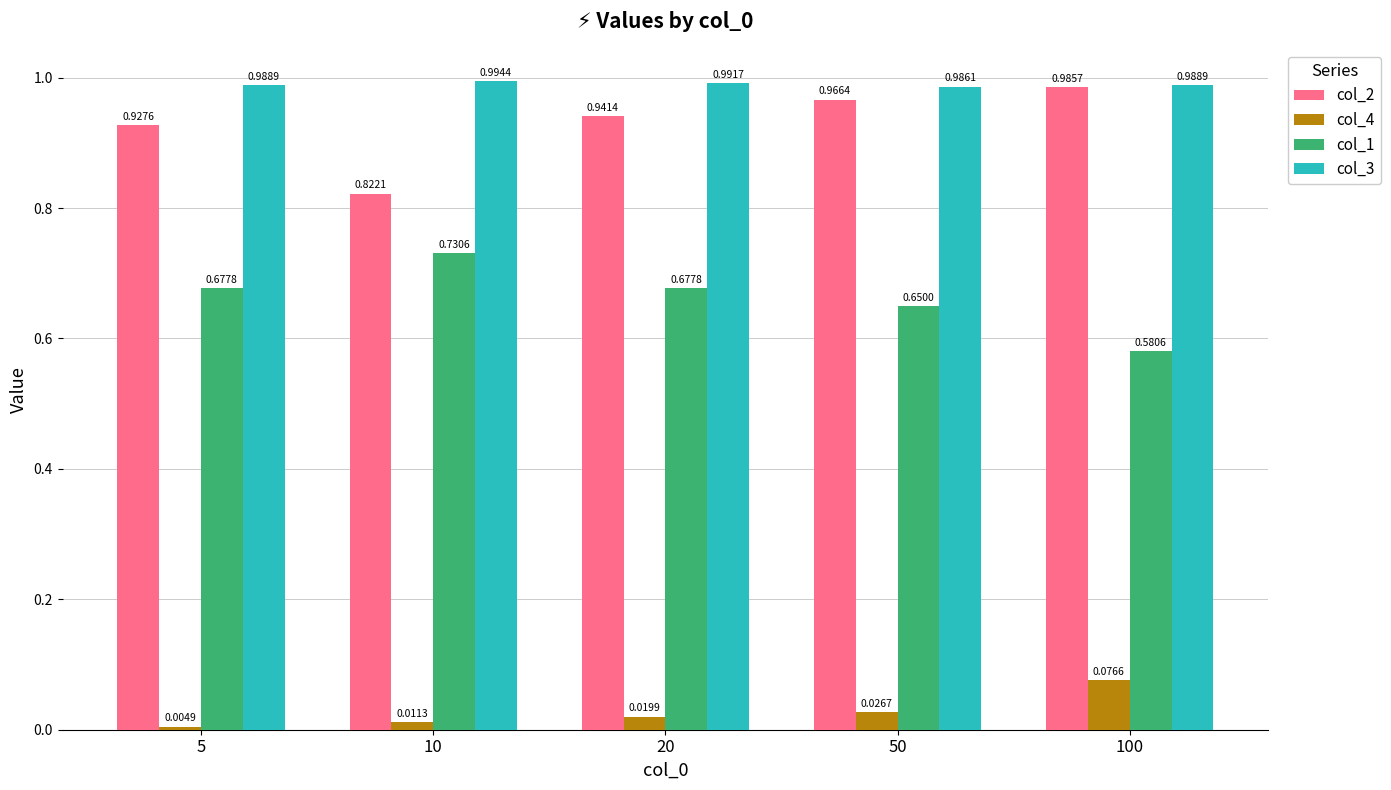

What is the sum of the col_1 values at 100 and 50?

1.2